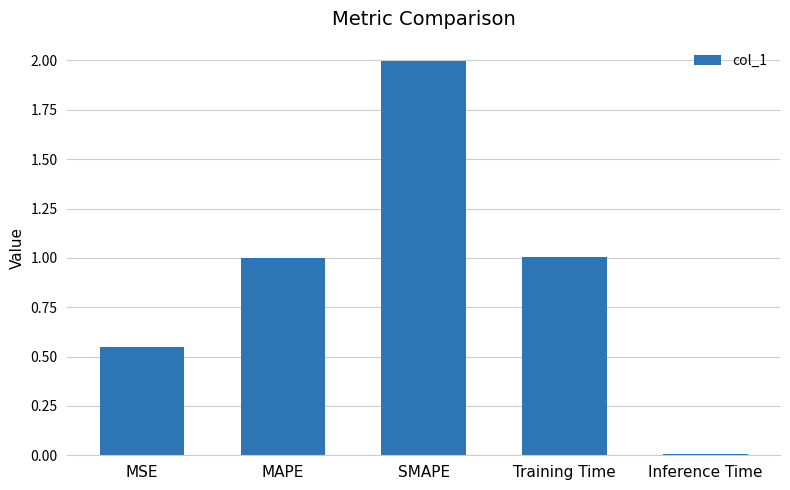

Are the bars grouped side by side (vs. stacked)?

No